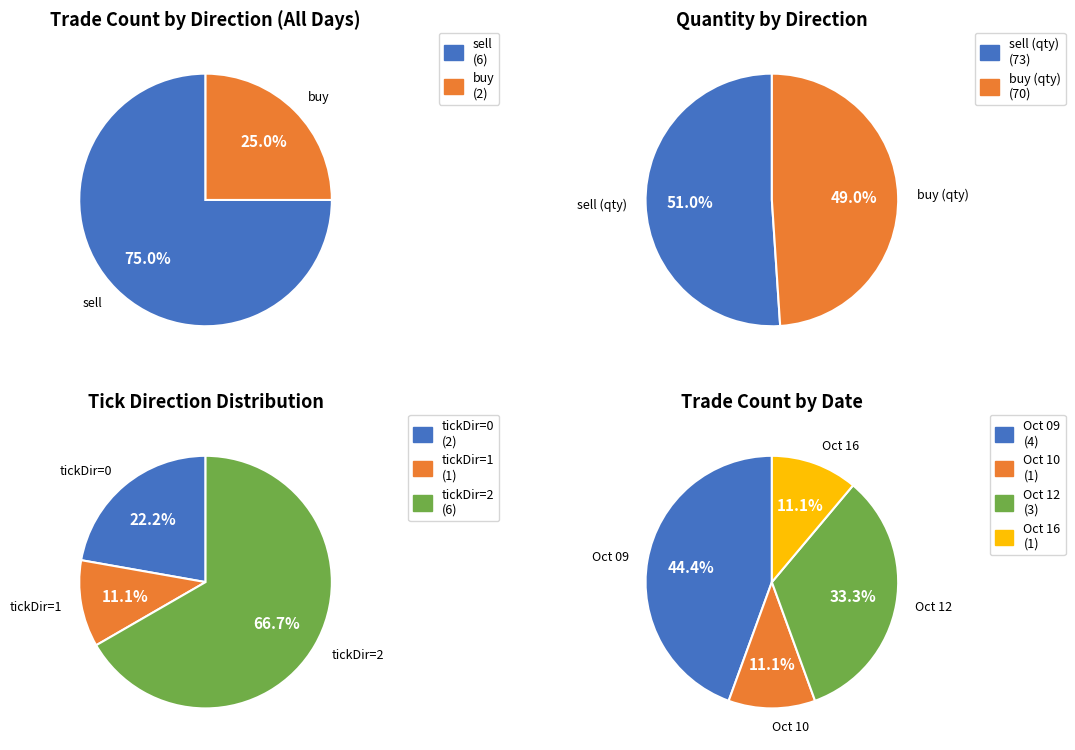

Rank the categories by value from lowest to highest.

buy, sell